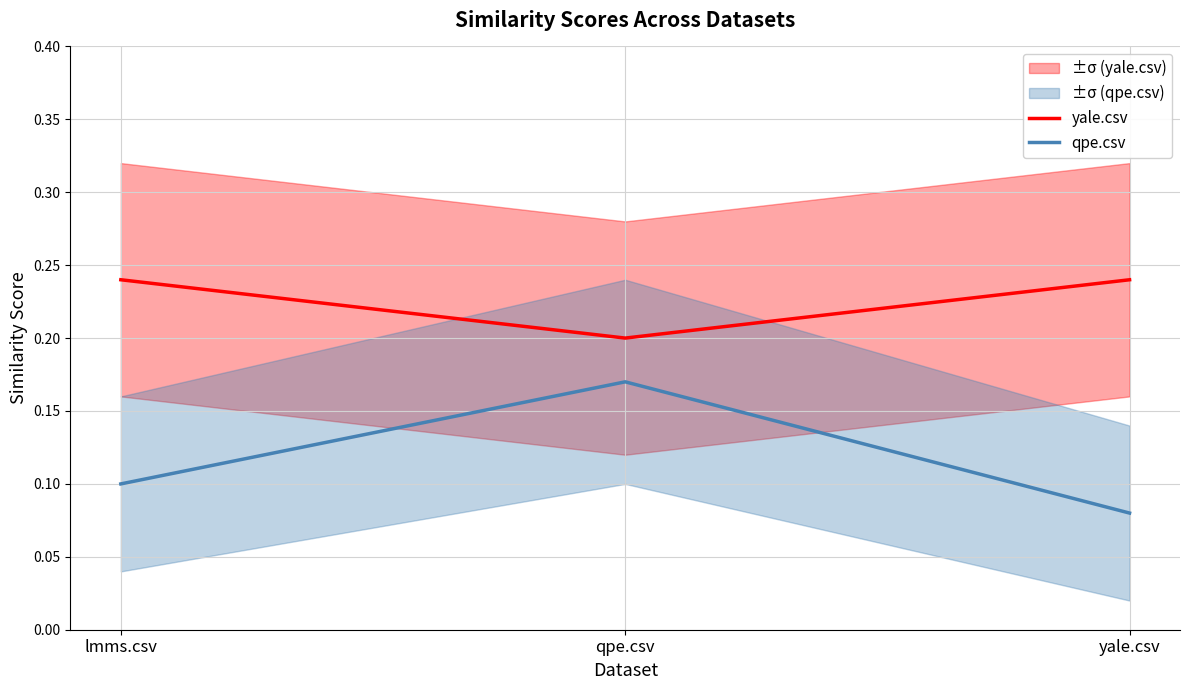

What is the maximum value for qpe.csv?

0.2